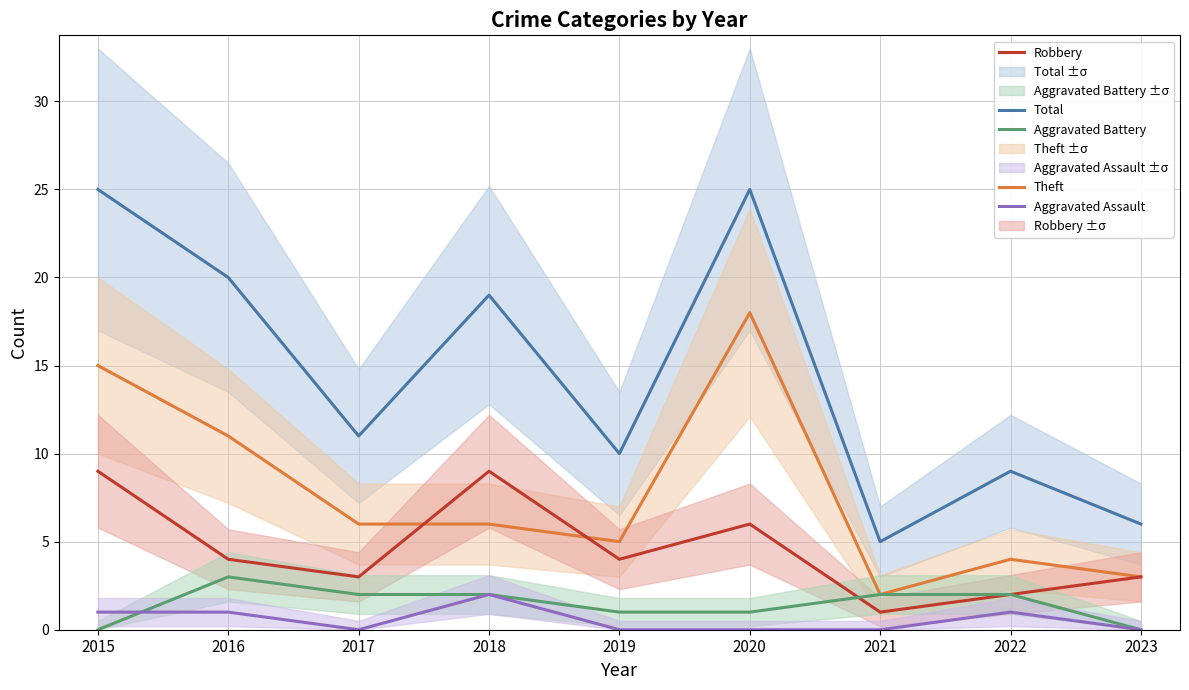

True or false: Robbery and Theft cross at least once.

True